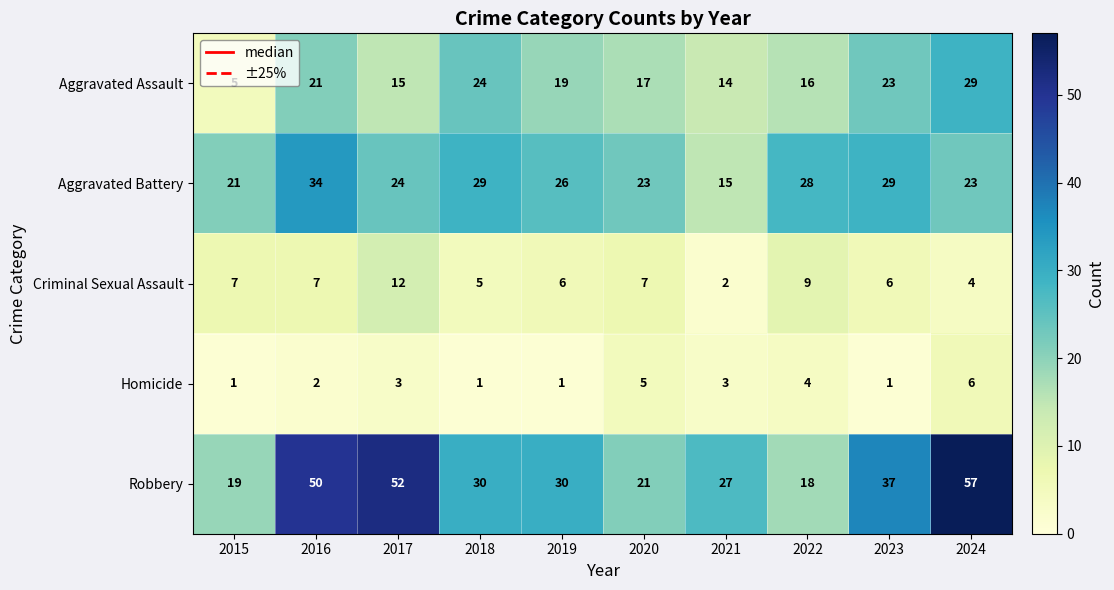

Rank the series at 2015 from highest to lowest value.

Aggravated Battery, Robbery, Criminal Sexual Assault, Aggravated Assault, Homicide